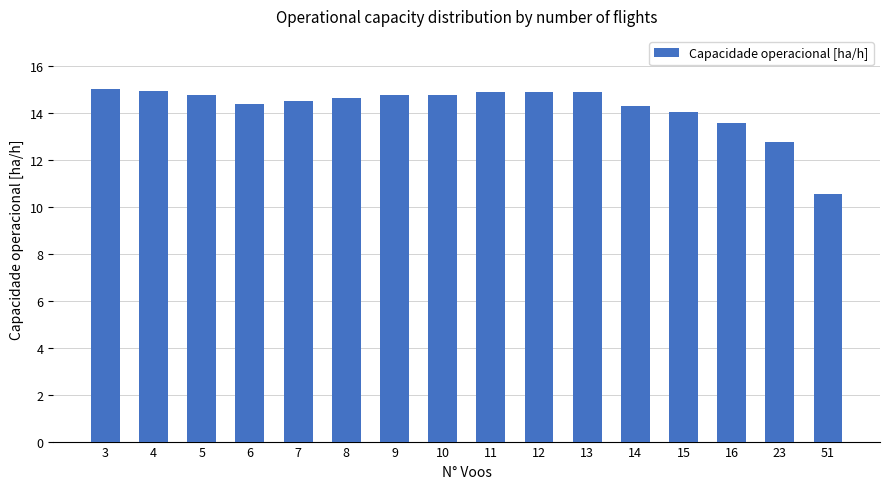

Is it true that the value at 9 is 20.0?

False